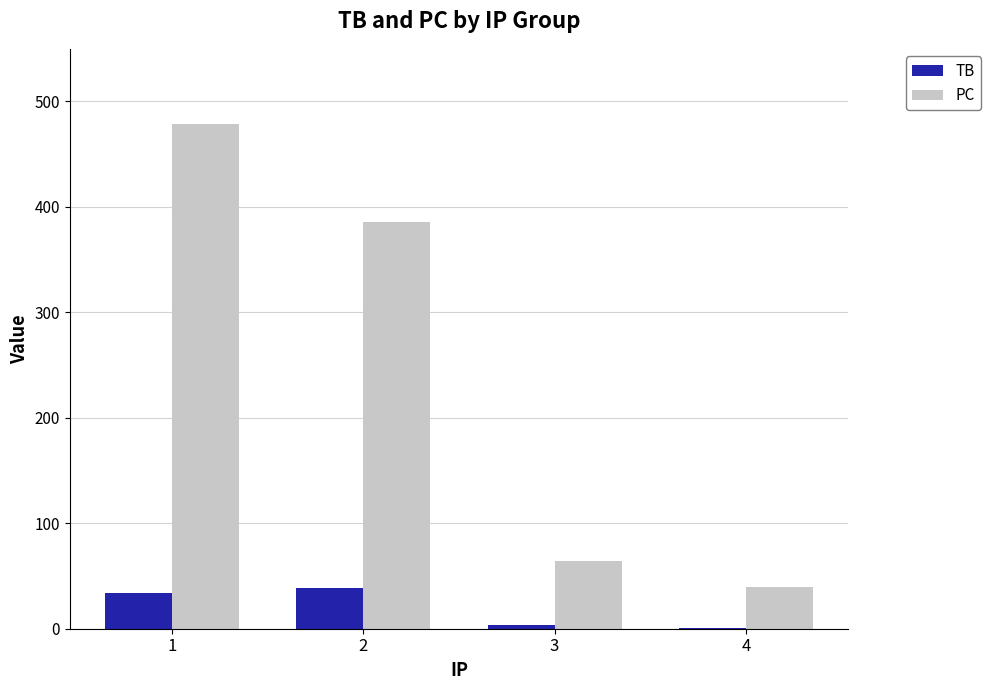

How many series are shown in this chart?

2